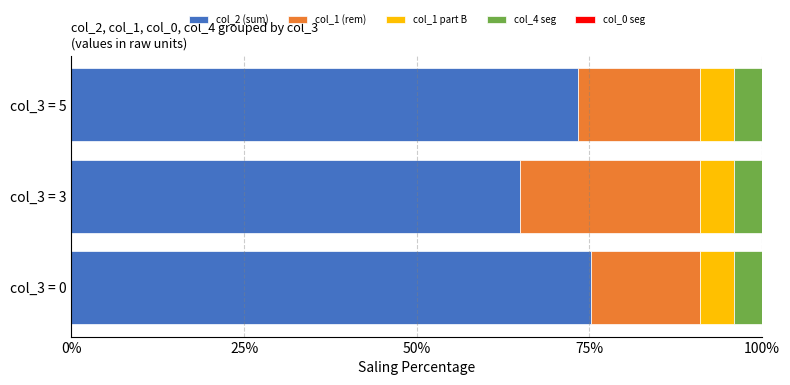

At which label is col_2 (sum) closest to 70?

col_3 = 5